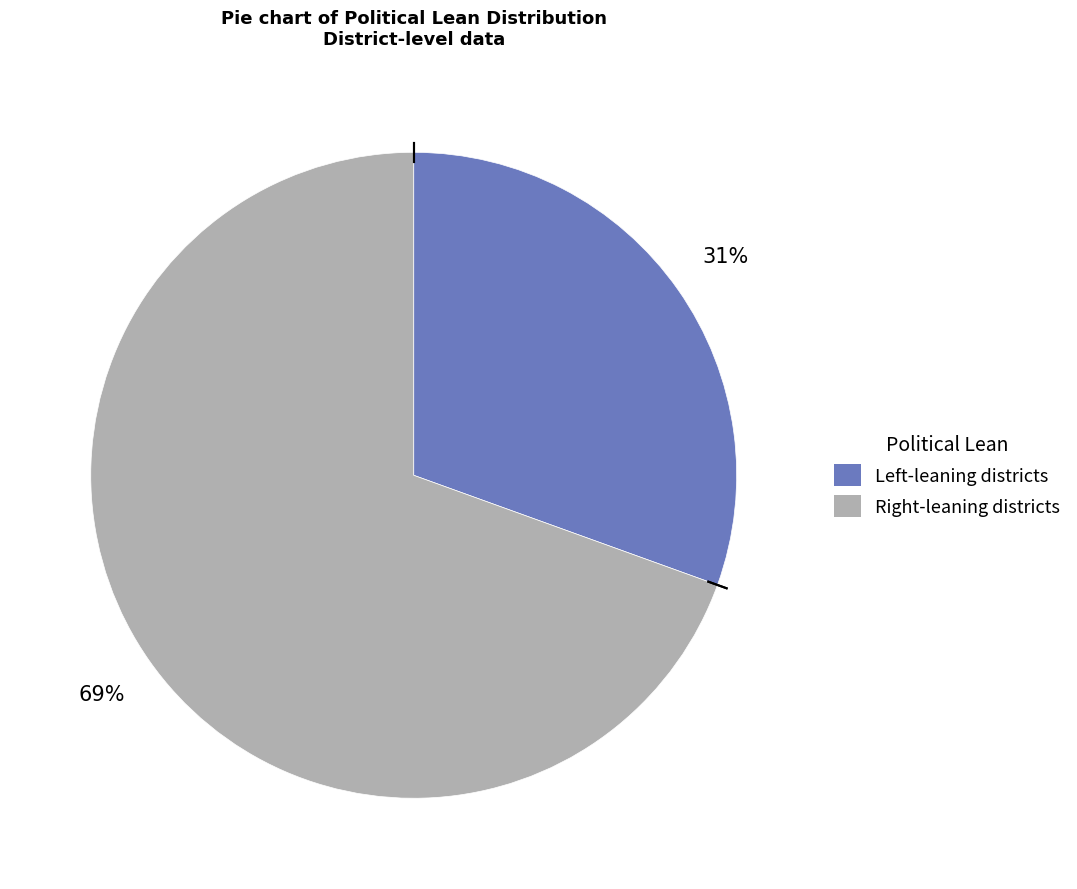

To the nearest percent, what is the average slice percentage?

50%